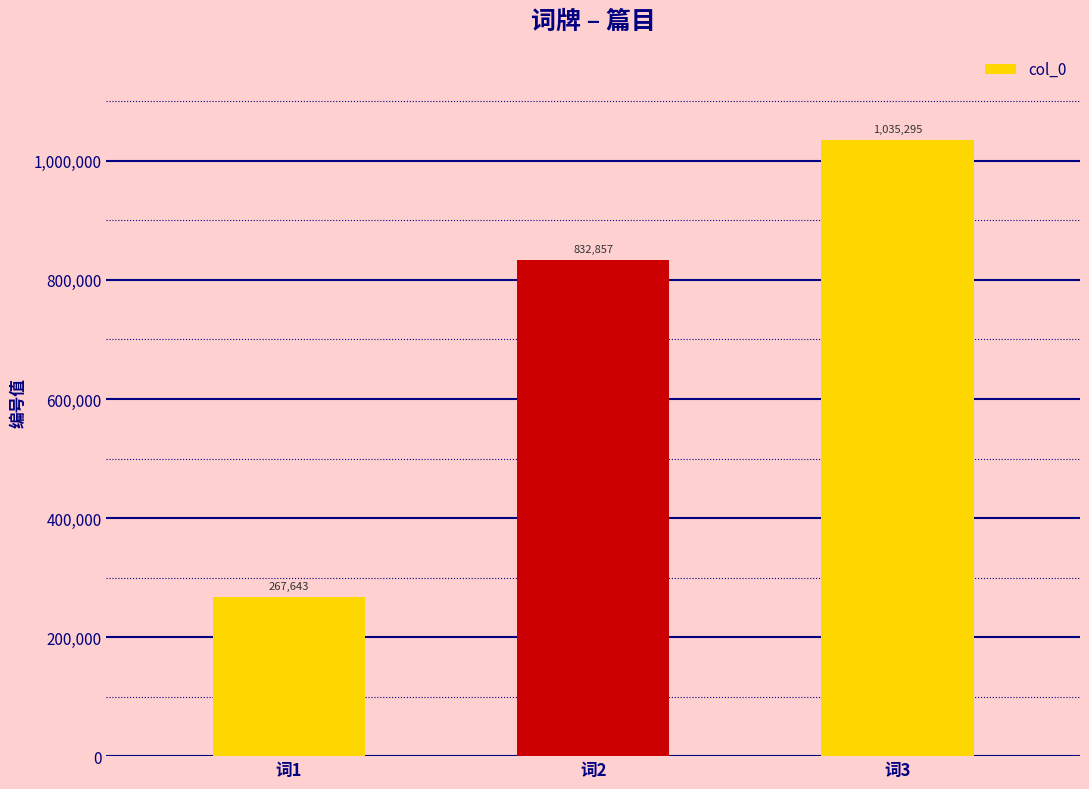

What is the change in value from 词1 to 词3?

+767652